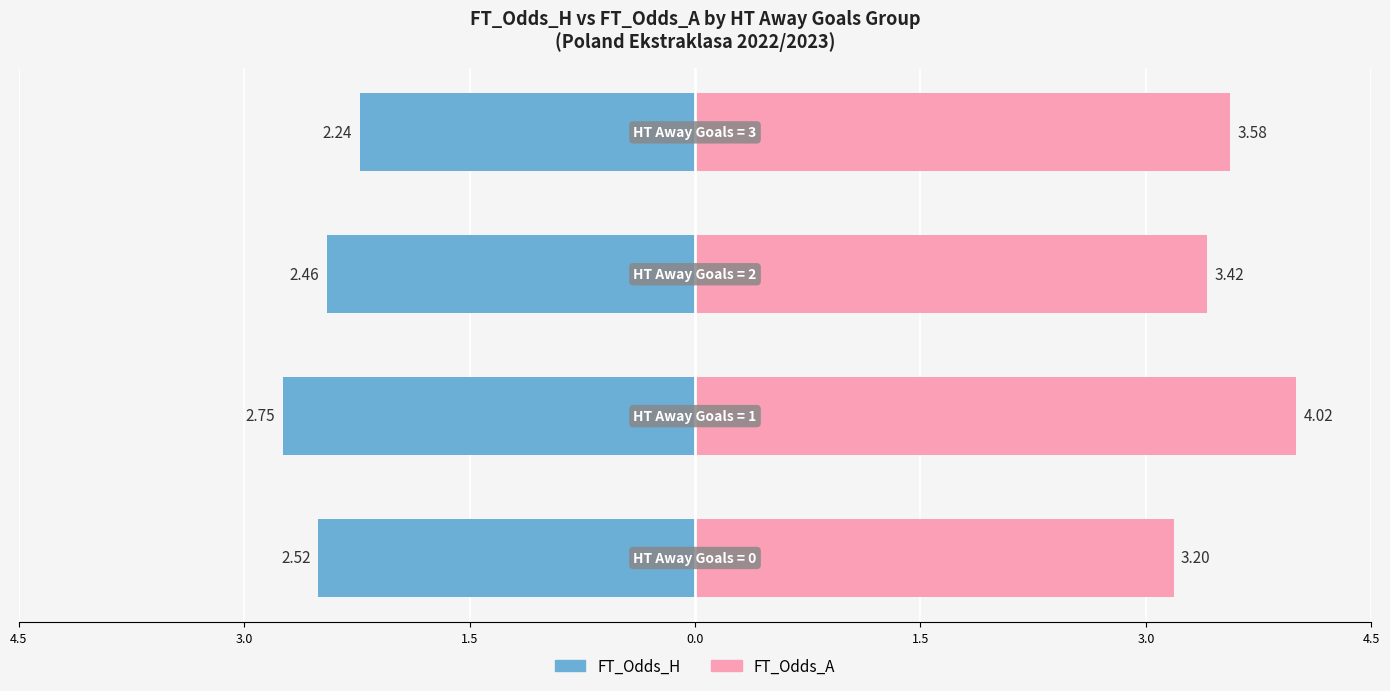

What are all the series names shown in the legend?

FT_Odds_H, FT_Odds_A